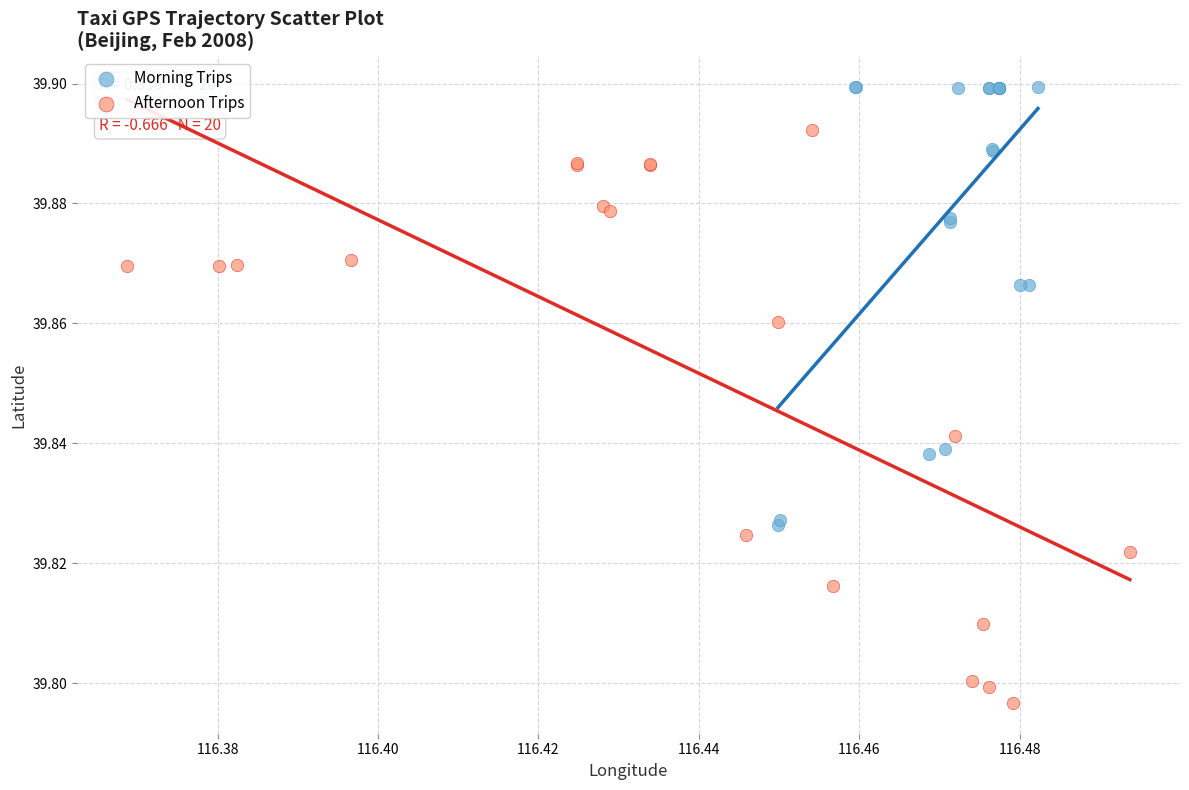

Which series has the largest Y range (max minus min)?

Afternoon Trips